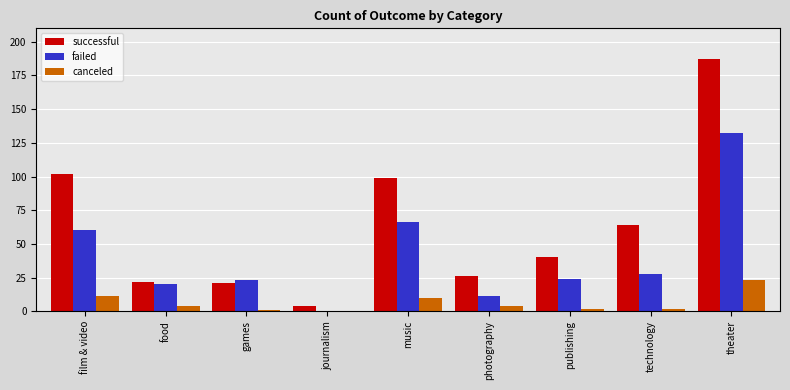

What is the total value across all series at photography?

41